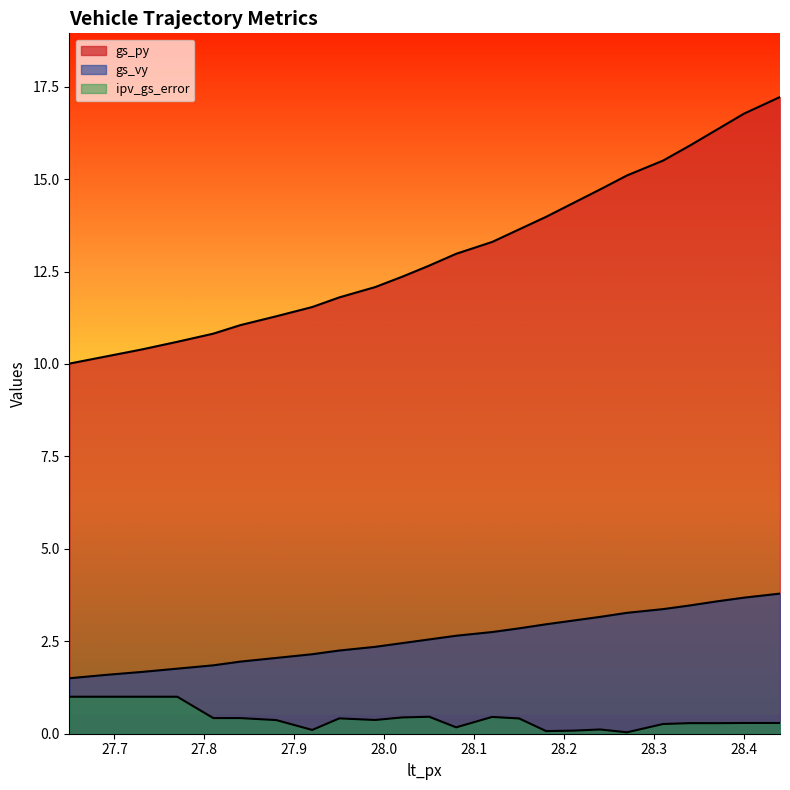

What are all the series names shown in the legend?

gs_py, gs_vy, ipv_gs_error